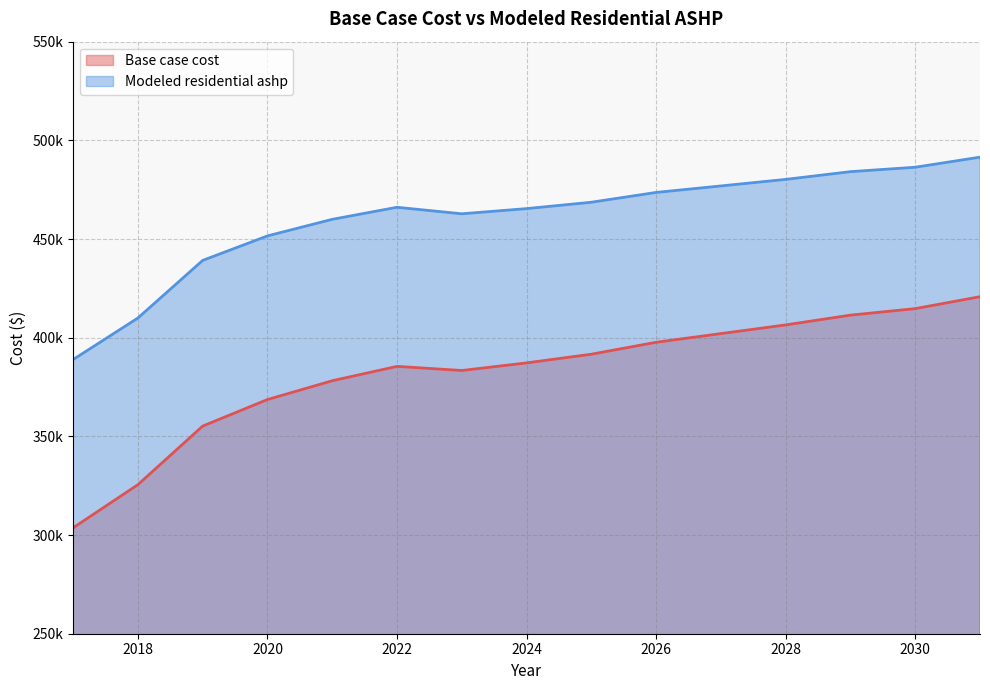

The value of Base case cost at 2018 is 325526.4. True or false?

True